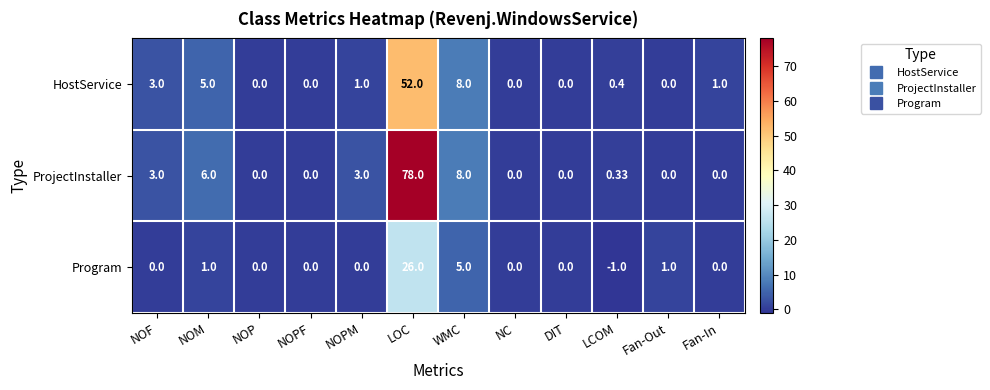

Count the number of data series in this chart.

3